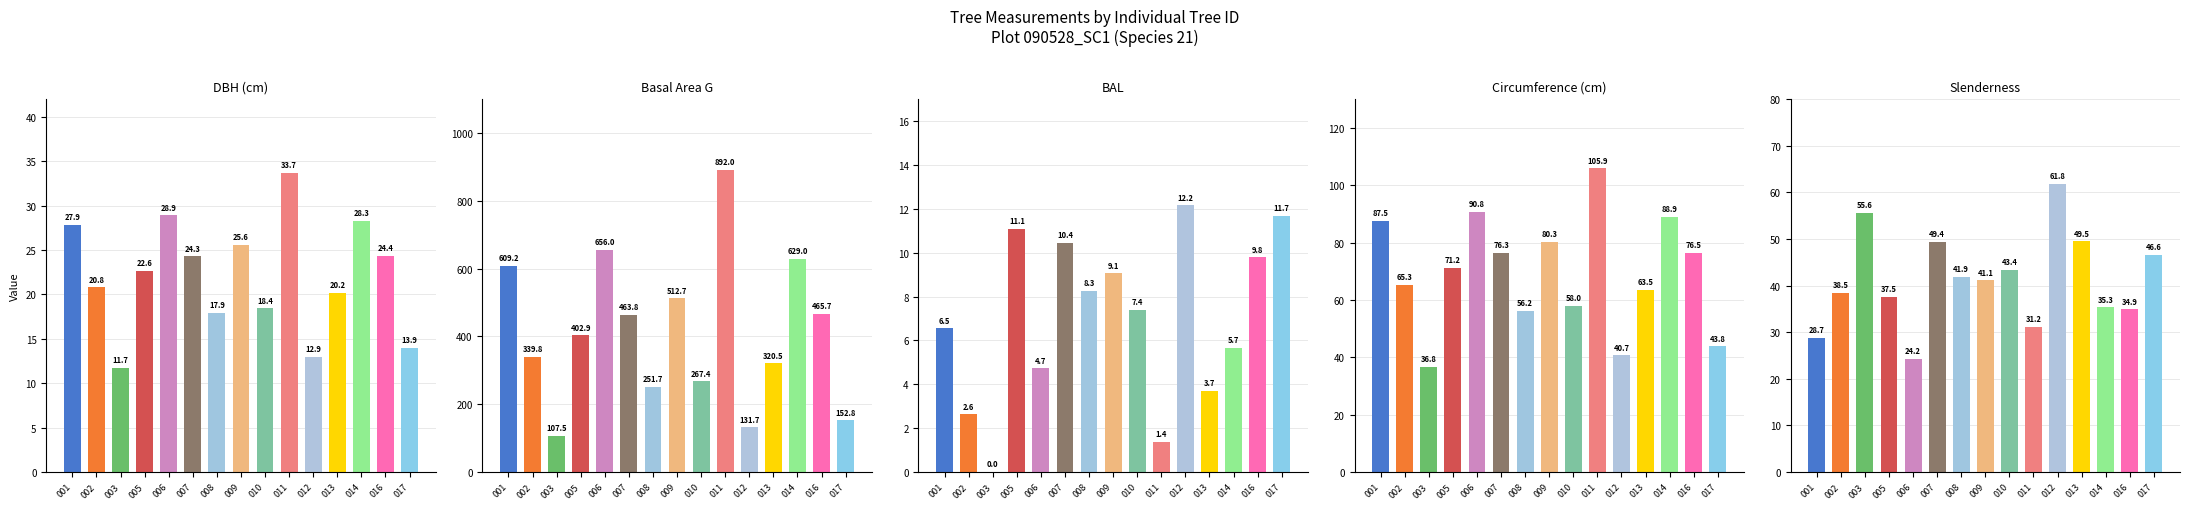

Reading left to right, extract all data points from this chart.

dbh: 27.9	20.8	11.7	22.6	28.9	24.3	17.9	25.6	18.4	33.7	12.9	20.2	28.3	24.4	13.9
g: 609.2	339.8	107.5	402.9	656.0	463.8	251.7	512.7	267.4	892.0	131.7	320.5	629.0	465.7	152.8
bal: 6.5	2.6	0.0	11.1	4.7	10.4	8.3	9.1	7.4	1.4	12.2	3.7	5.7	9.8	11.7
circunferencia_normal: 87.5	65.3	36.8	71.2	90.8	76.3	56.2	80.3	58.0	105.9	40.7	63.5	88.9	76.5	43.8
esbeltez: 28.7	38.5	55.6	37.5	24.2	49.4	41.9	41.1	43.4	31.2	61.8	49.5	35.3	34.9	46.6